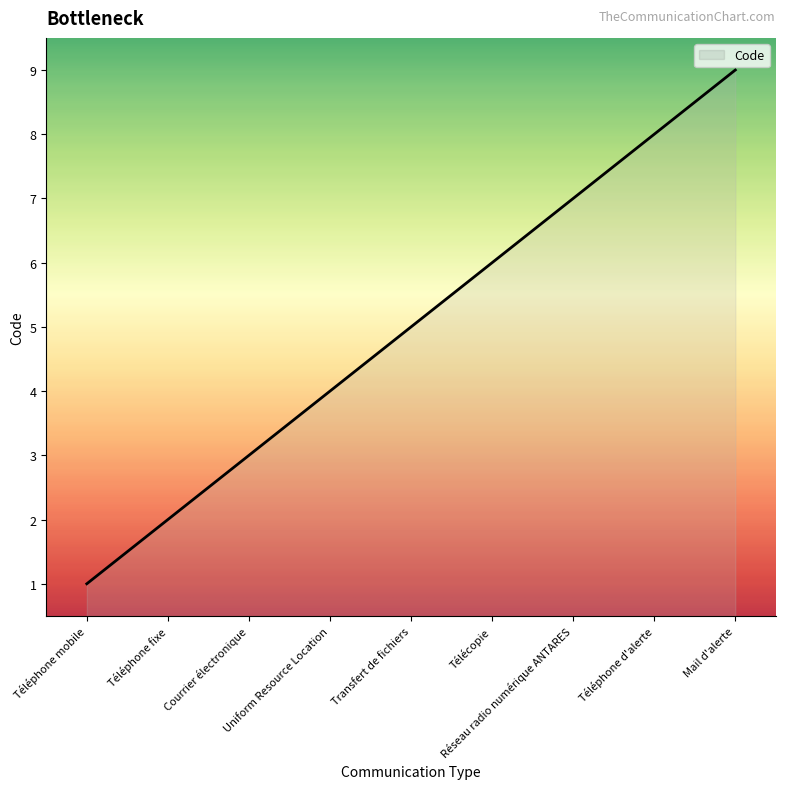

What value does the data have at Réseau radio numérique ANTARES?

7